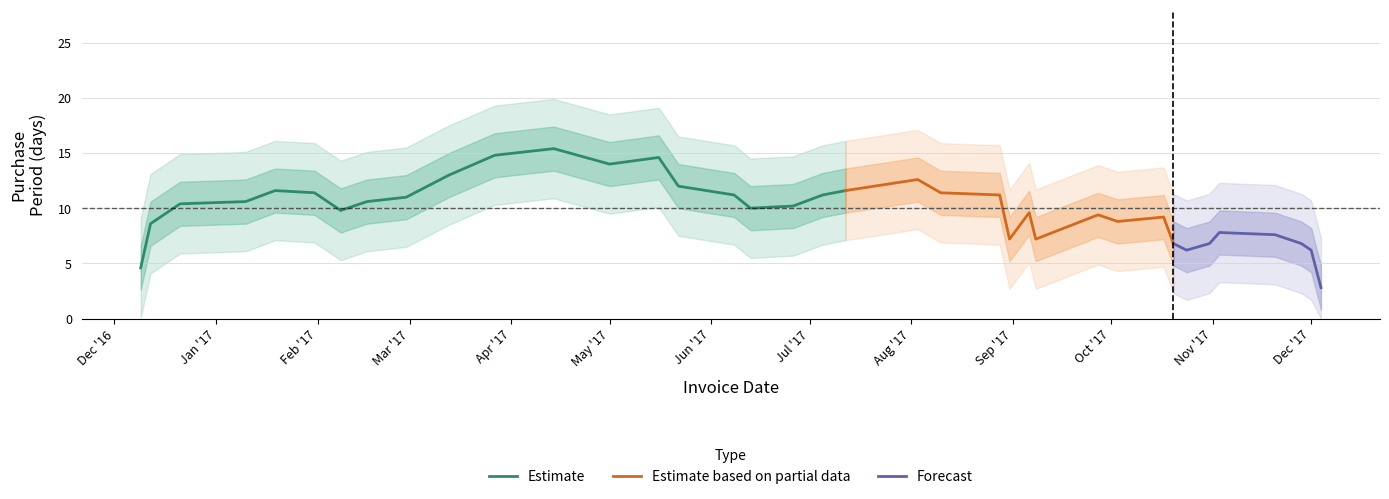

What is the maximum value for Estimate?

15.4